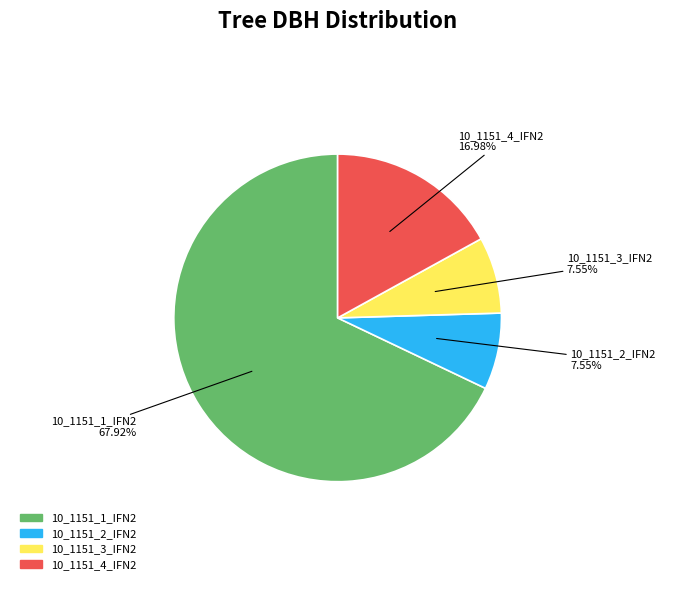

Which slice is the largest?

10_1151_1_IFN2